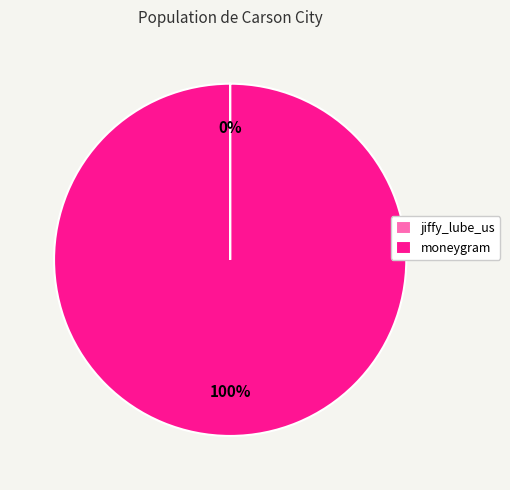

Which category accounts for the majority?

moneygram